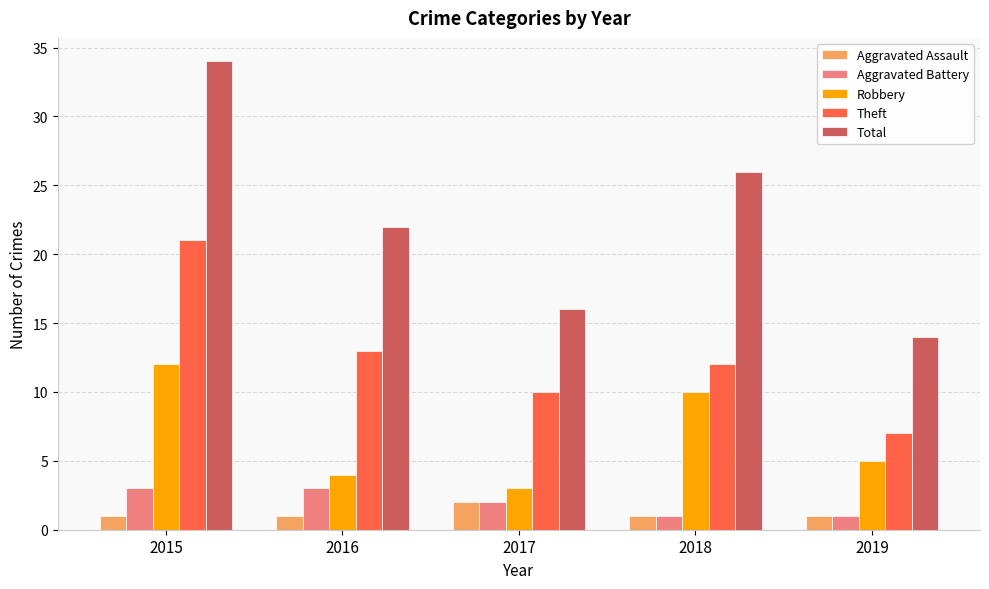

What is the sum of the Aggravated Battery values at 2018 and 2015?

4